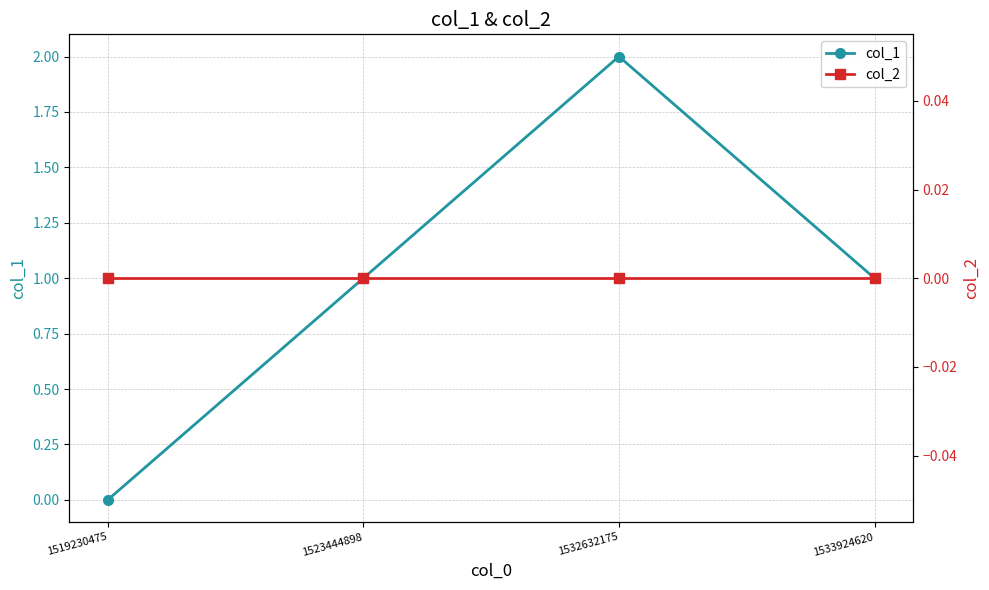

Does the chart have visible grid lines?

Yes